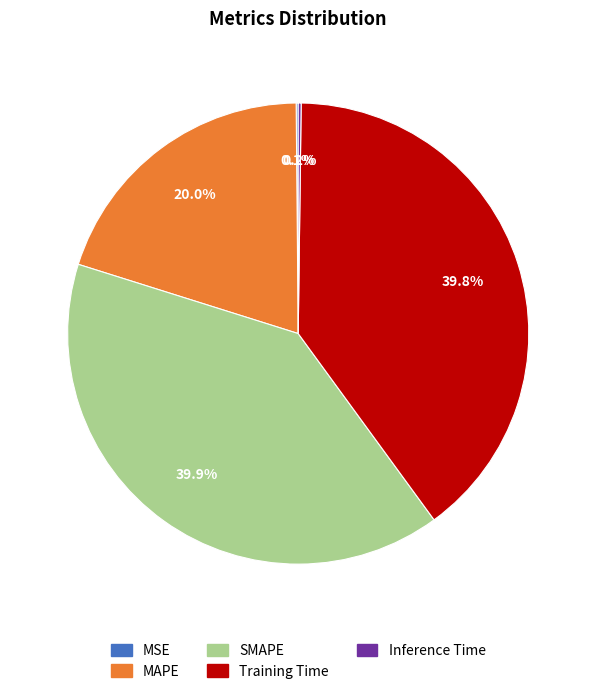

What is the ratio of the value at SMAPE to the value at Training Time?

1.0